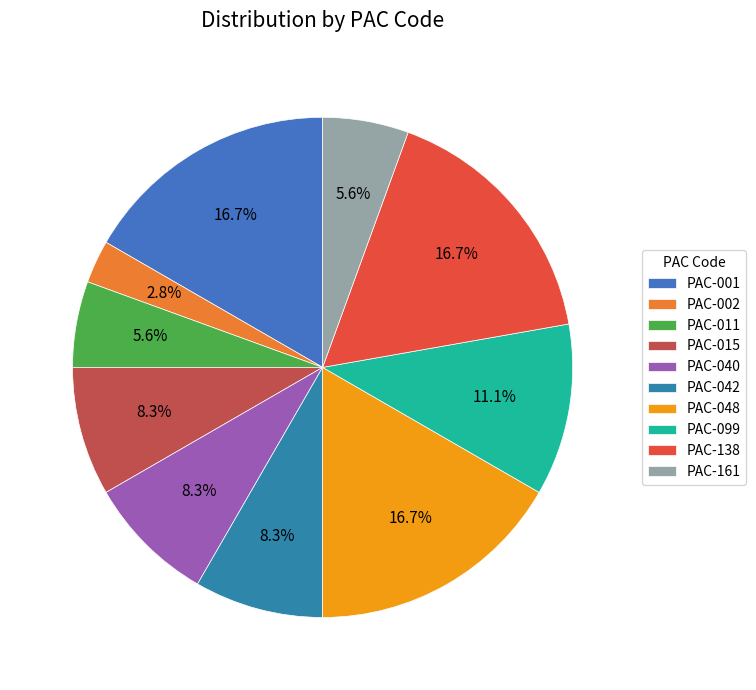

To the nearest percent, what portion does PAC-002 represent?

3%